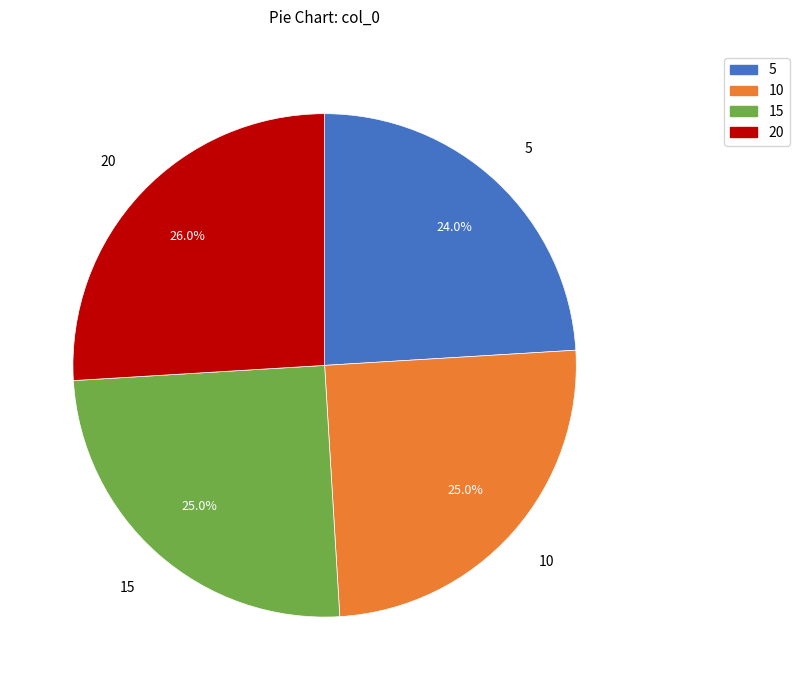

Does any single category account for the majority?

No